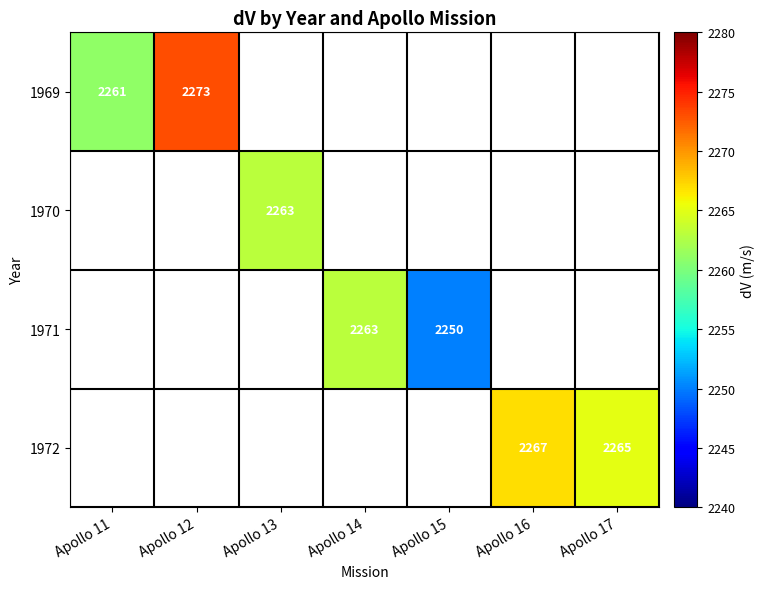

True or false: 1969 has a value of 2273 at Apollo 12.

True